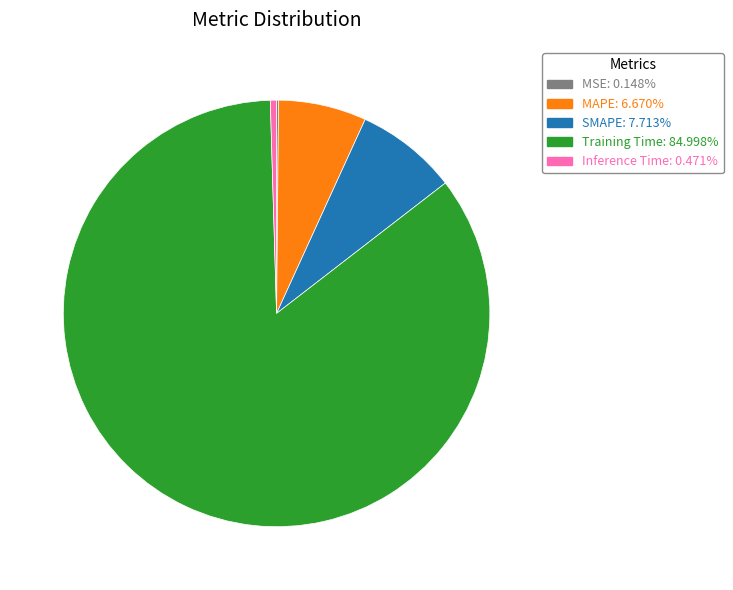

Between Training Time and Inference Time, which is larger?

Training Time